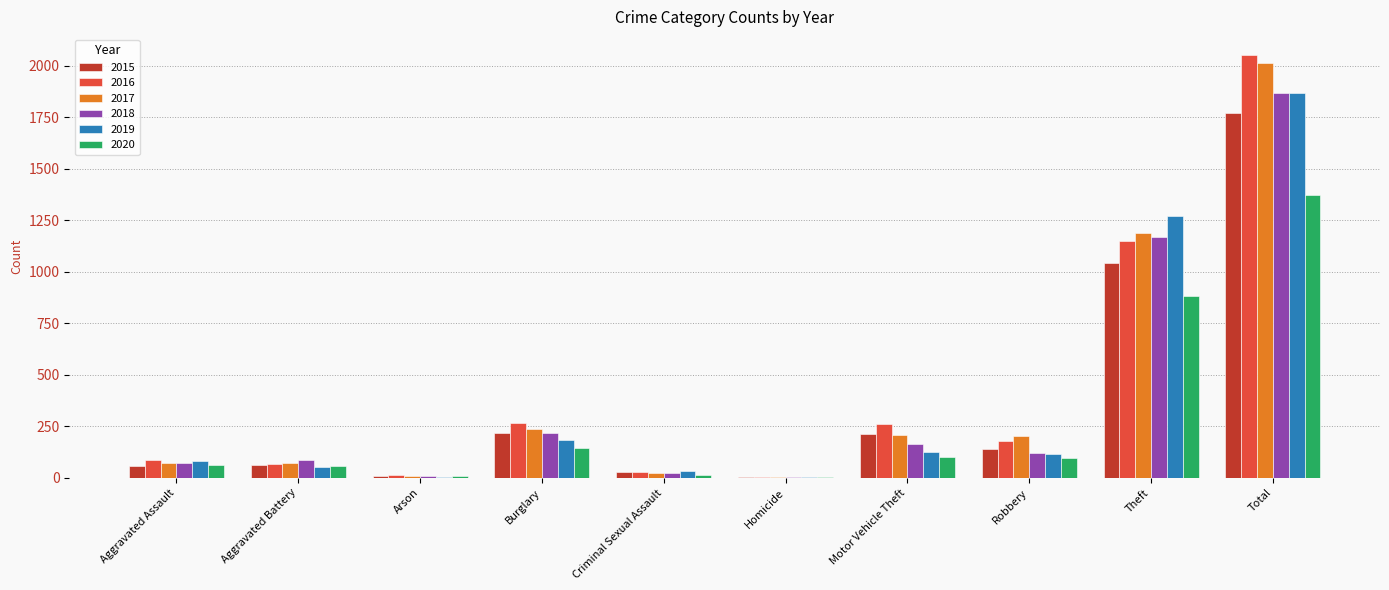

The 2017 series shows 978 at Total. True or false?

False